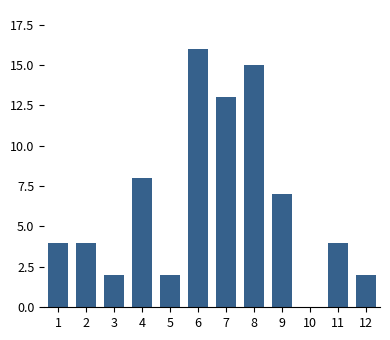

Reading left to right, what are all the values shown in this chart?

1=4	2=4	3=2	4=8	5=2	6=16	7=13	8=15	9=7	10=0	11=4	12=2